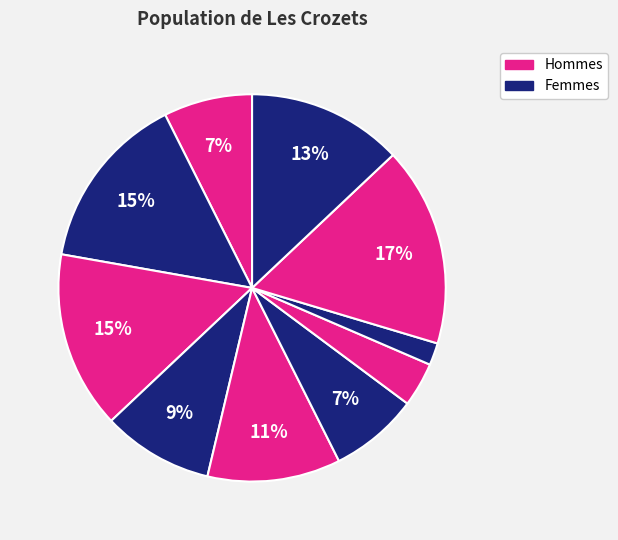

How many segments does this pie chart have?

10